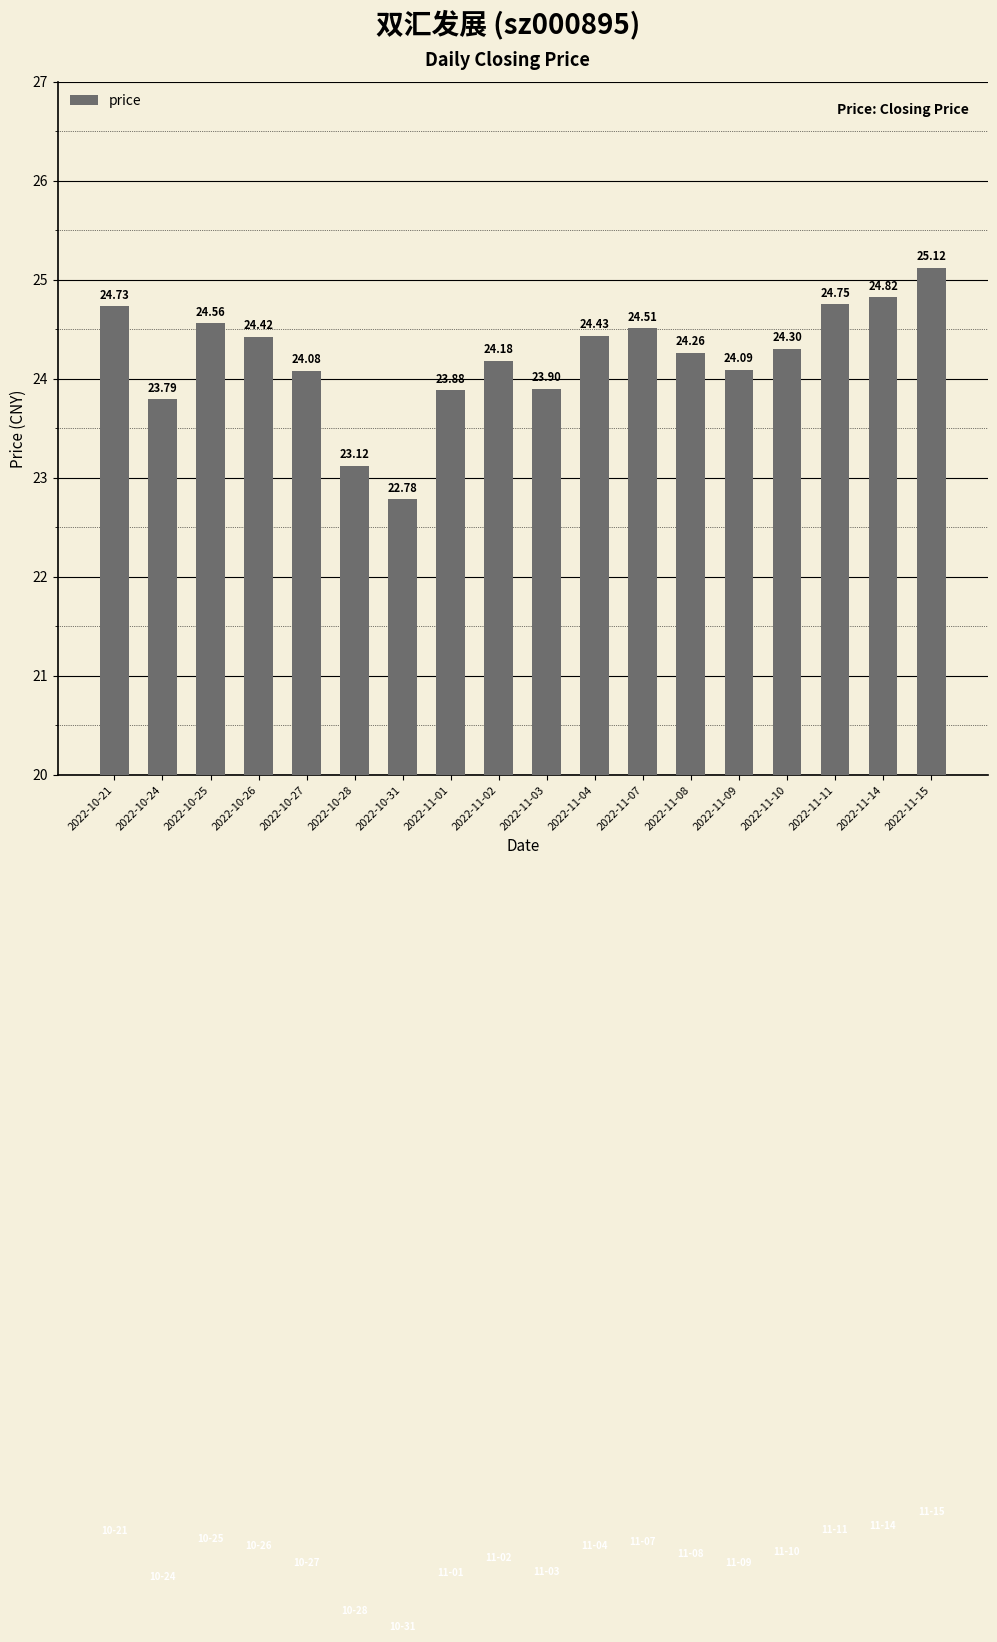

True or false: the data shows 9.1 at 2022-11-10.

False